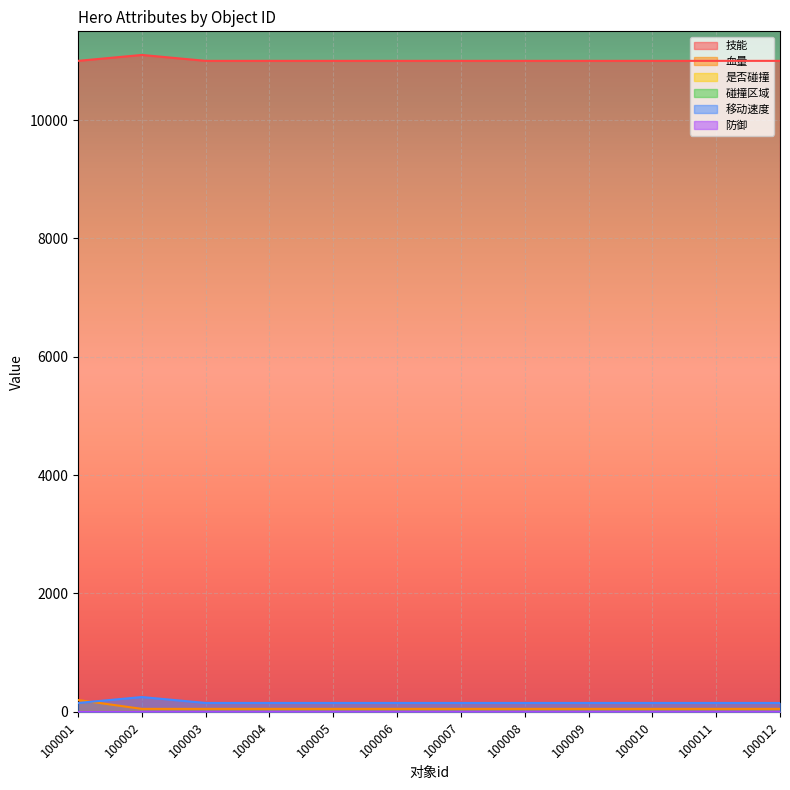

At how many categories does at least one series exceed 4602?

12